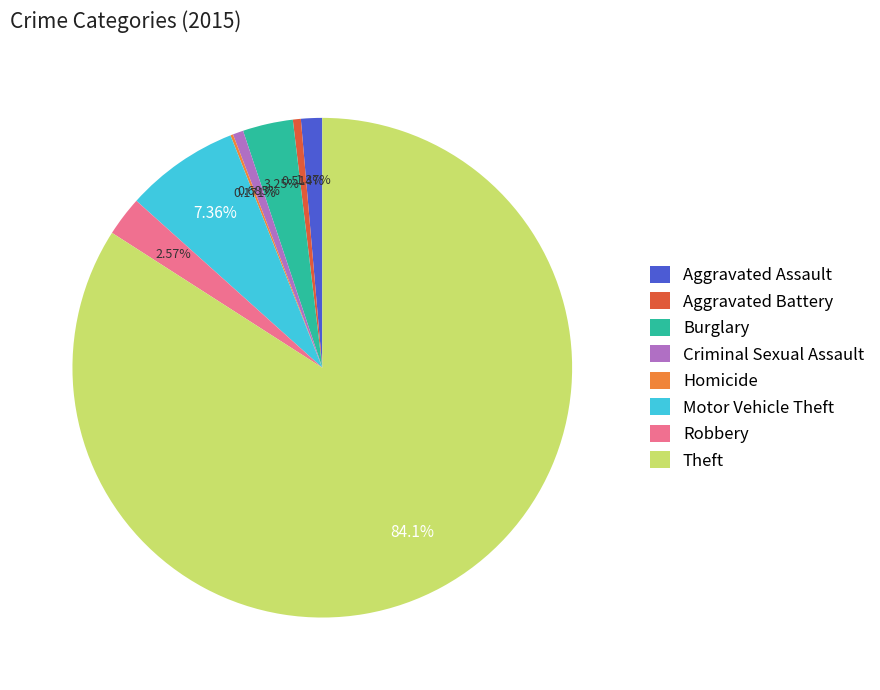

To the nearest percent, what portion does Aggravated Battery represent?

1%